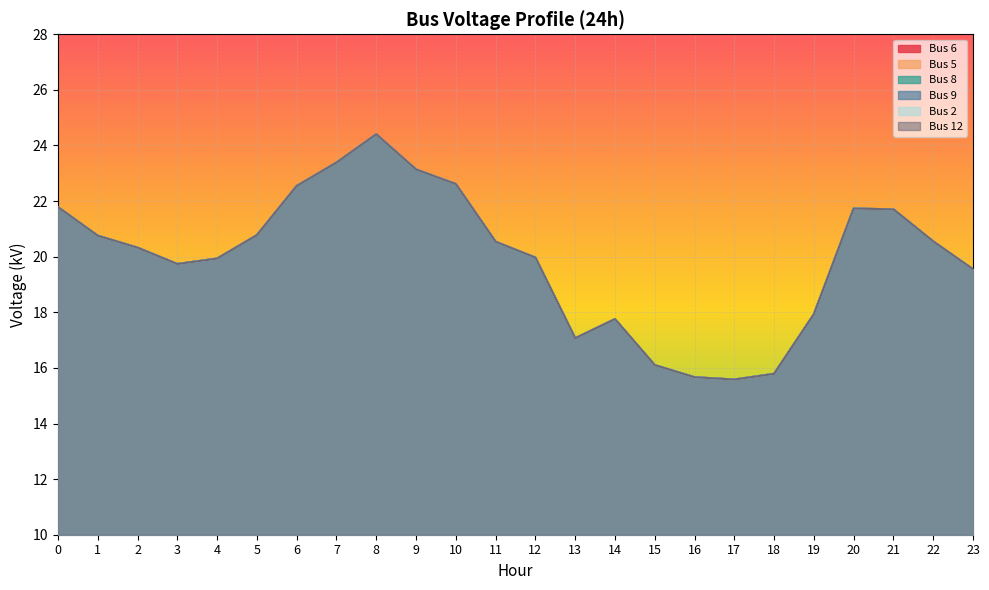

True or false: Bus 9 and Bus 12 cross at least once.

False